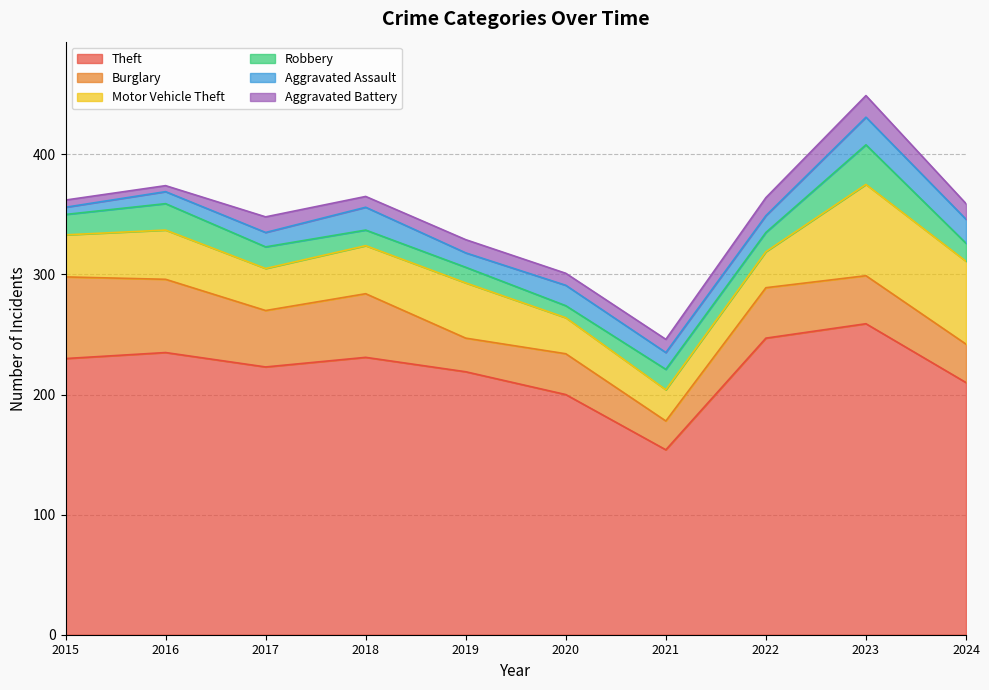

Where is the first local minimum for Aggravated Assault?

2019